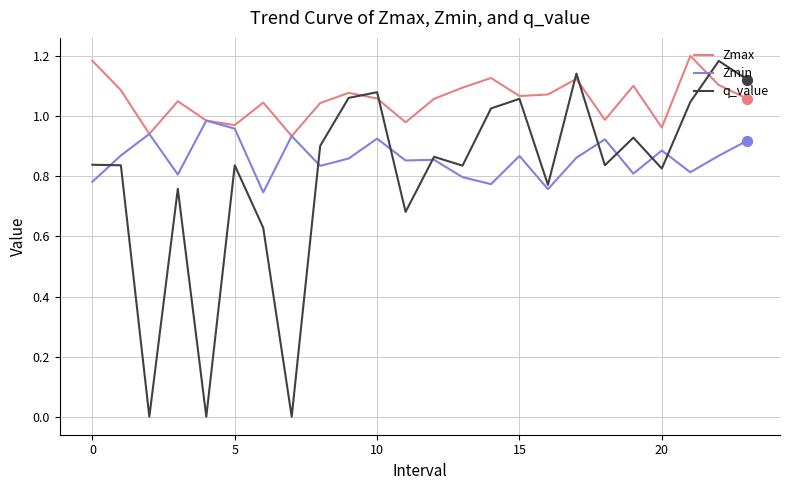

Which series has the widest spread of values?

q_value